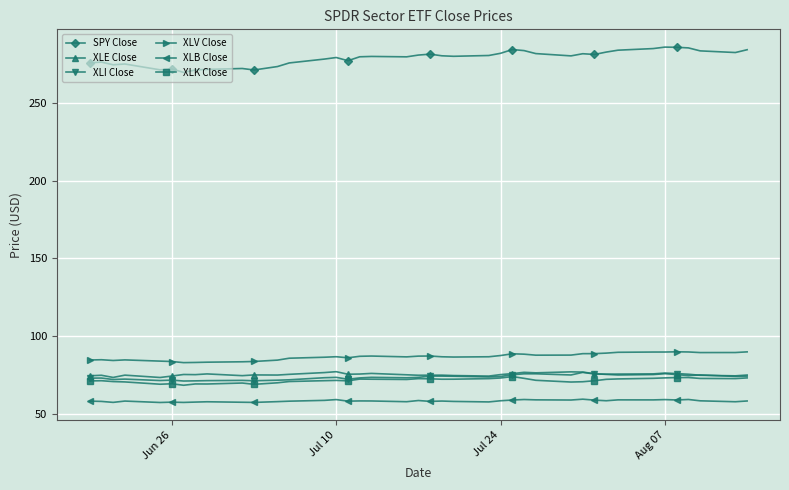

What is the maximum value for XLV Close?

90.1